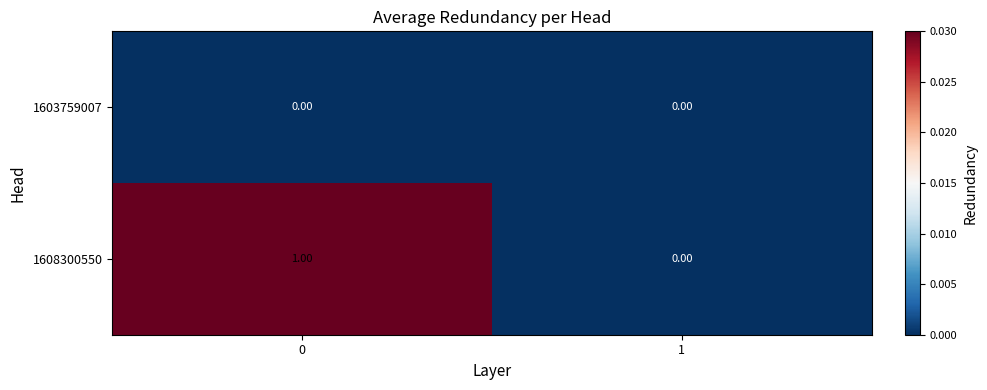

Between 0 and 1, which series saw the biggest shift?

1608300550